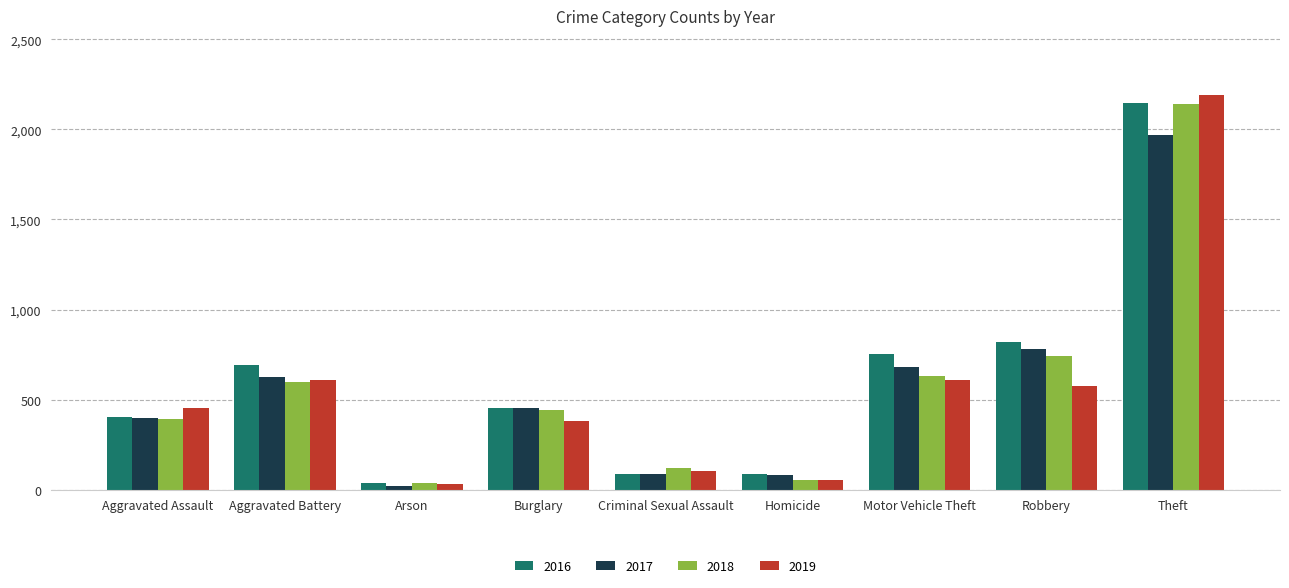

The value of 2019 at Homicide is 53. True or false?

True